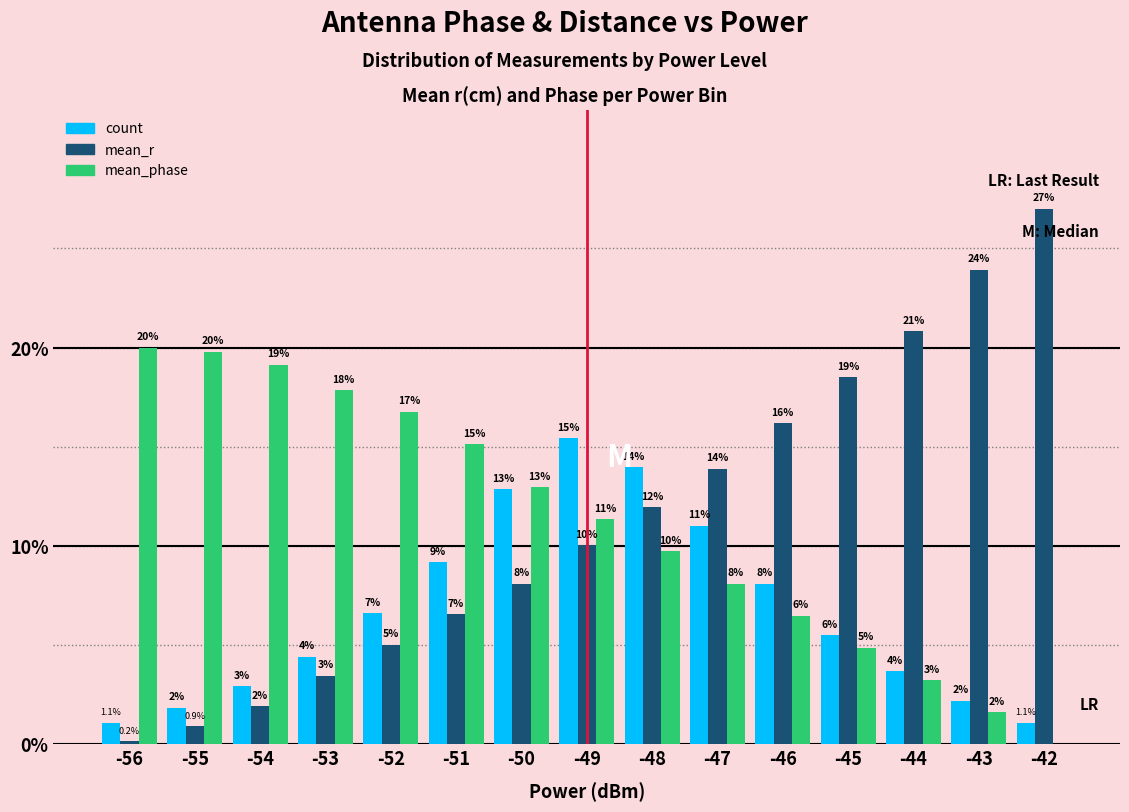

How many groups of bars are there?

15